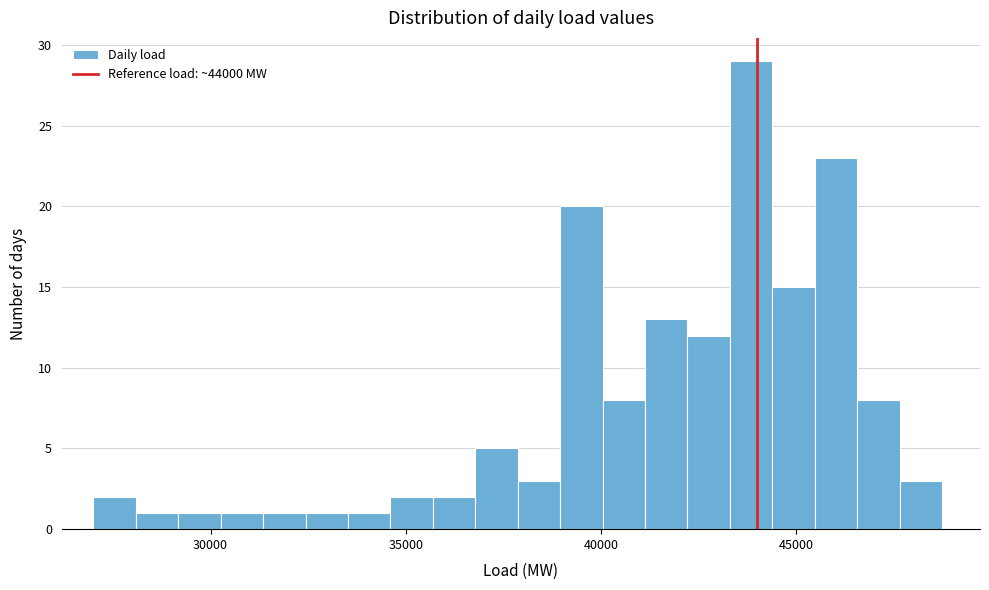

Read against the x-axis, roughly where is the centre of the tallest bar?

44000